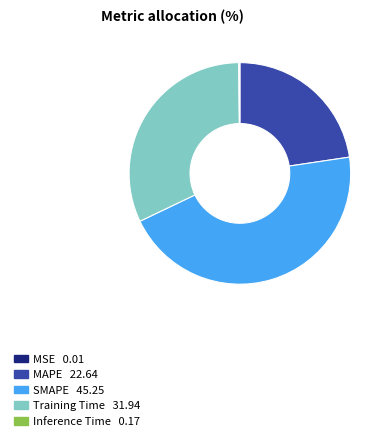

Is the sum of MAPE and Training Time greater than half?

Yes